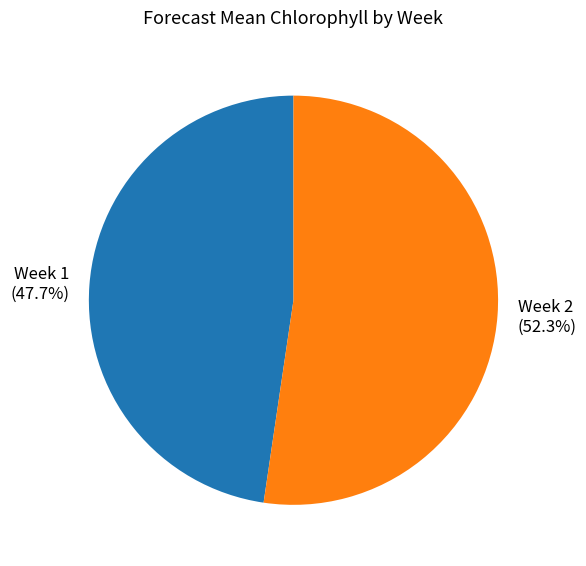

Which slice is the largest?

Week 2